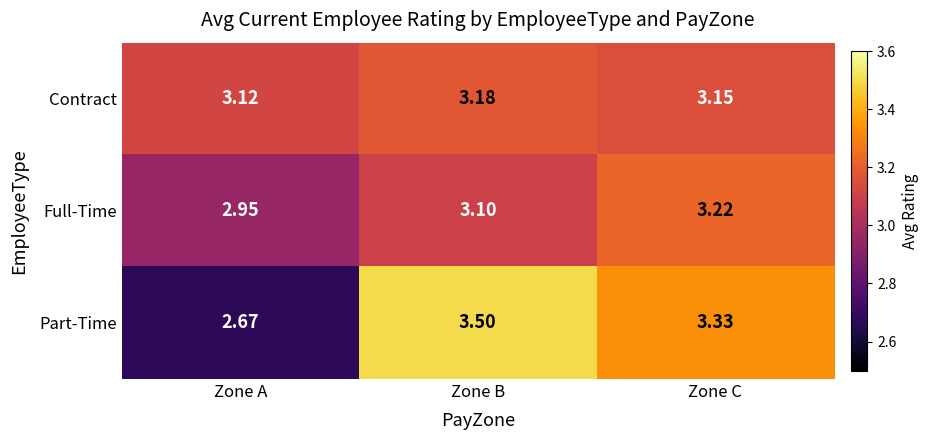

Which series has the widest spread of values?

Part-Time